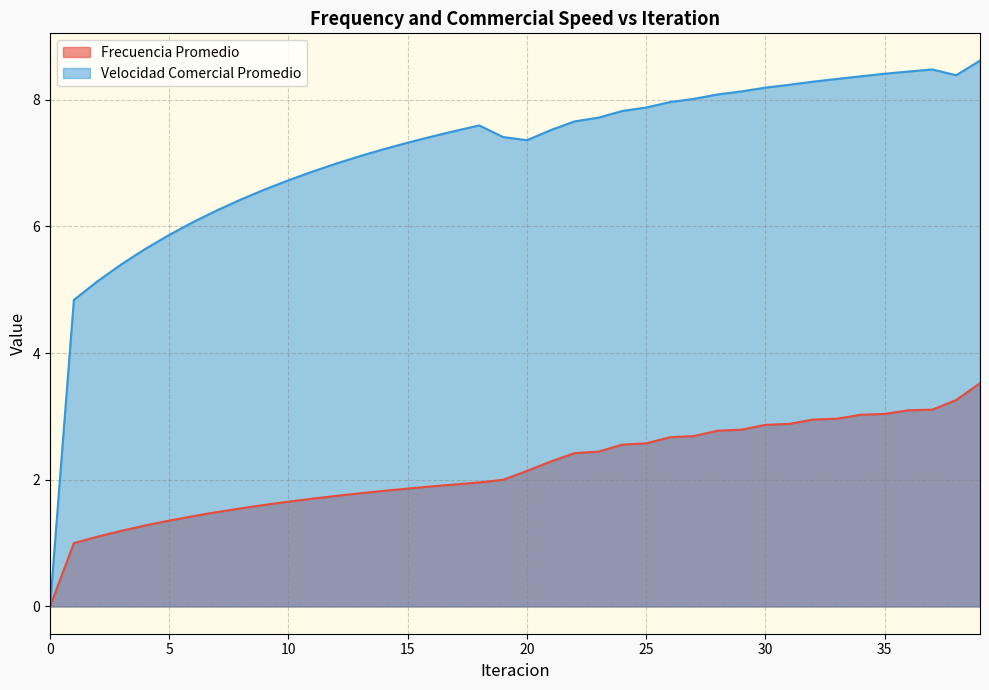

At 23, list the series in order from smallest to largest.

Frecuencia Promedio, Velocidad Comercial Promedio